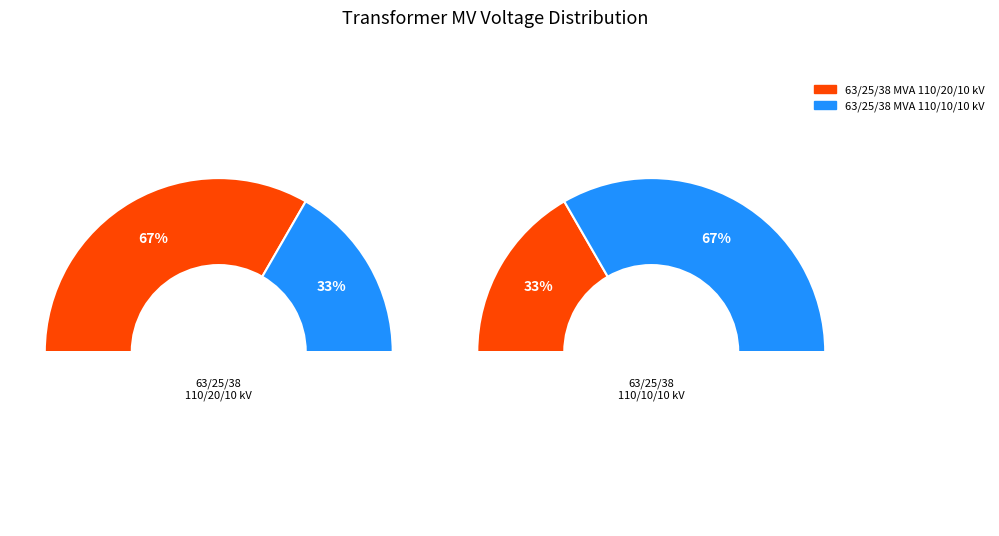

Combined, what portion of the pie is 63/25/38 MVA 110/10/10 kV and 63/25/38 MVA 110/20/10 kV?

100.0%